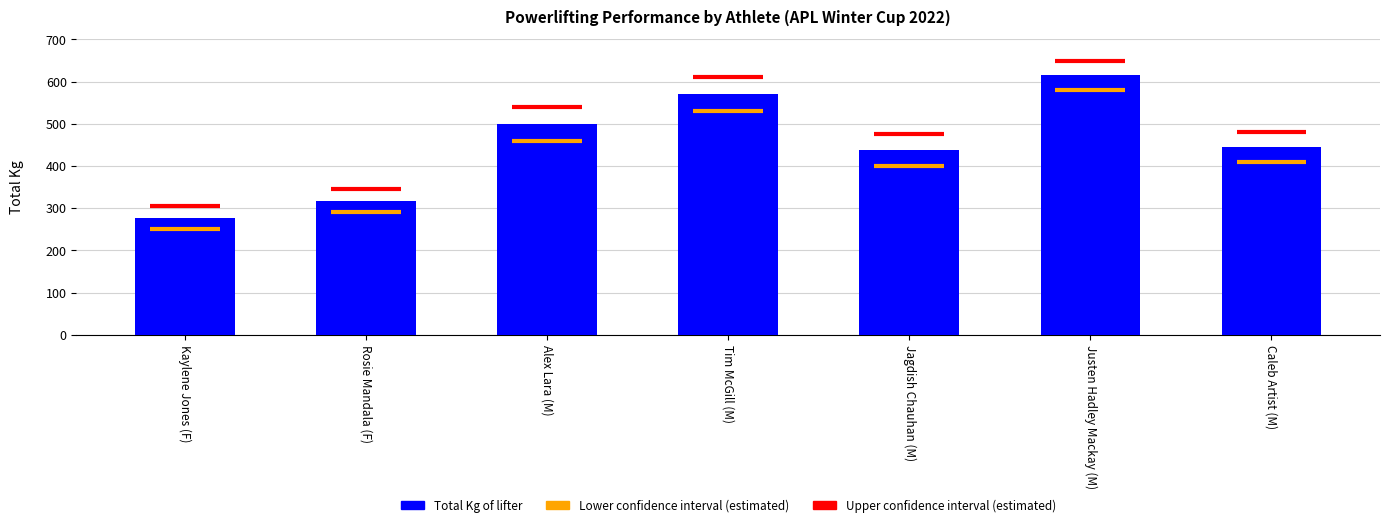

Reading left to right, list all the values displayed in this chart.

Kaylene Jones (F)=277.5	Rosie Mandala (F)=317.5	Alex Lara (M)=500.0	Tim McGill (M)=570.0	Jagdish Chauhan (M)=437.5	Justen Hadley Mackay (M)=615.0	Caleb Artist (M)=445.0